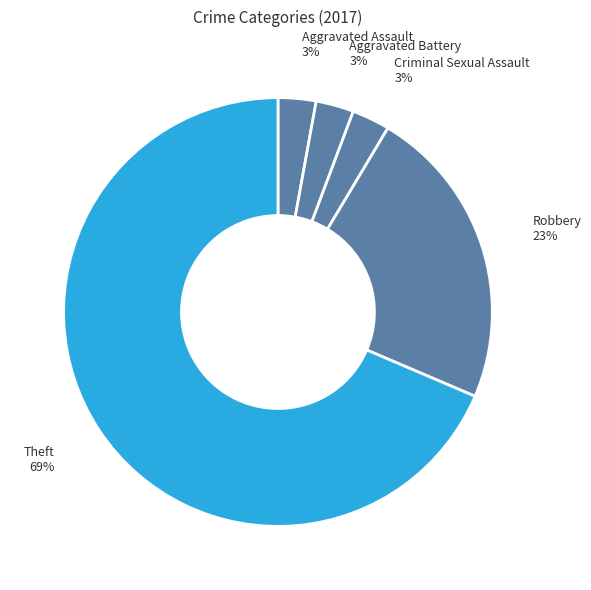

To the nearest percent, what is the average slice percentage?

20%